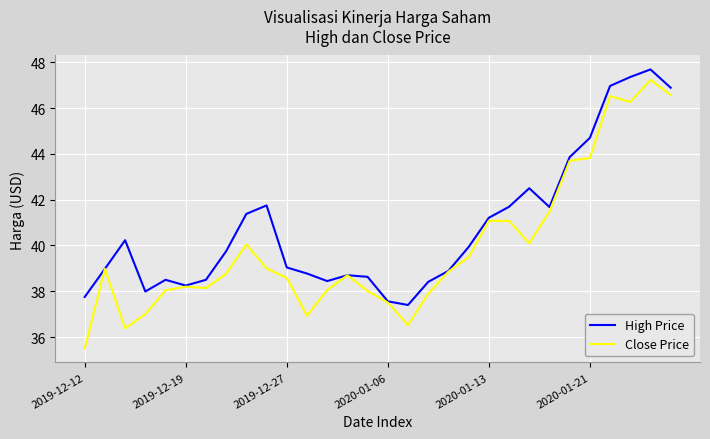

What is the minimum value for High Price?

37.4